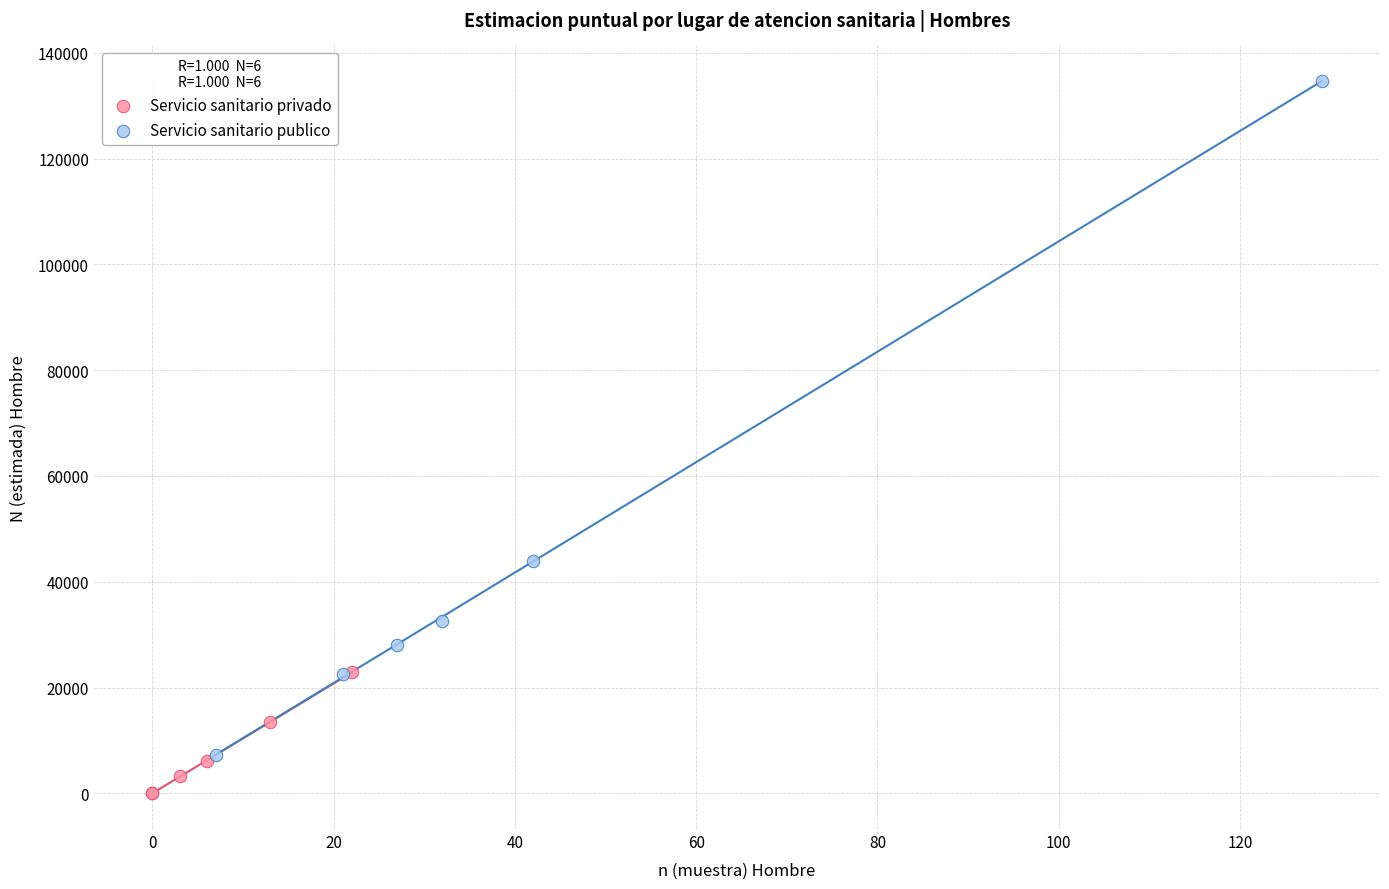

Which series has the widest spread of Y values?

Servicio sanitario publico